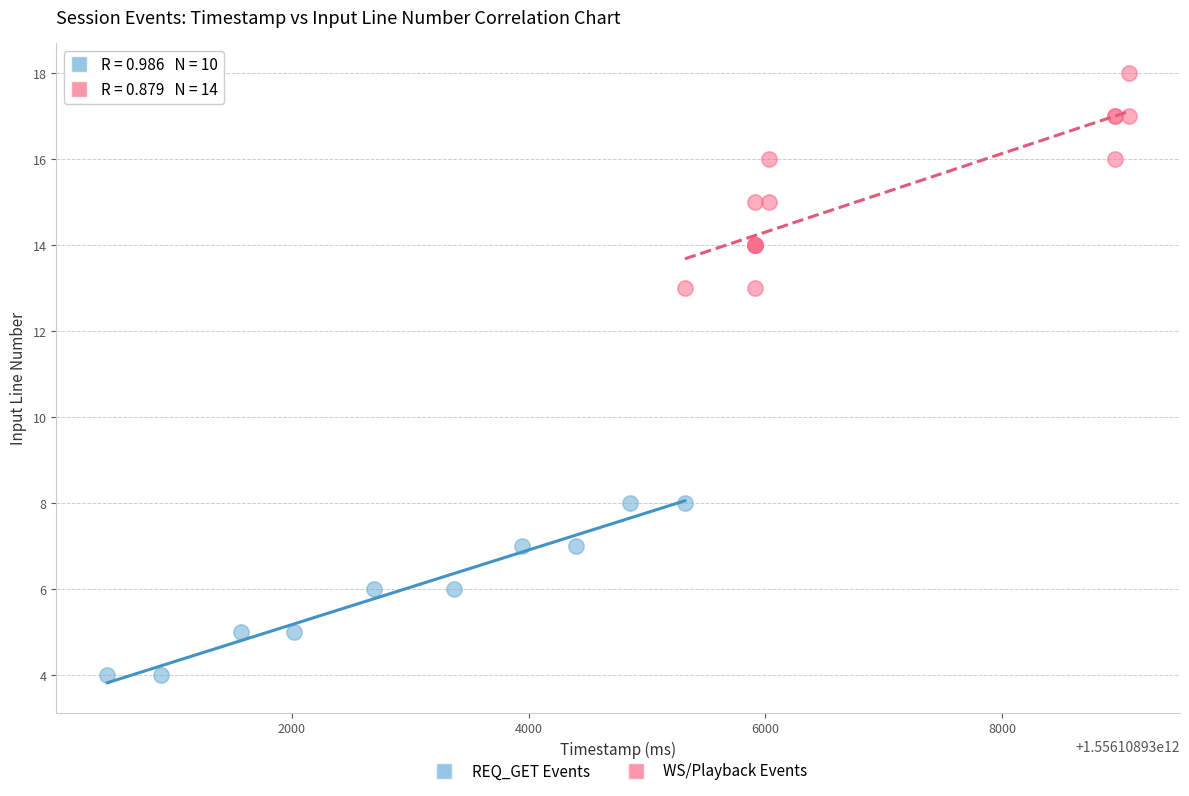

Which series contains the highest Y value?

WS/Playback Events